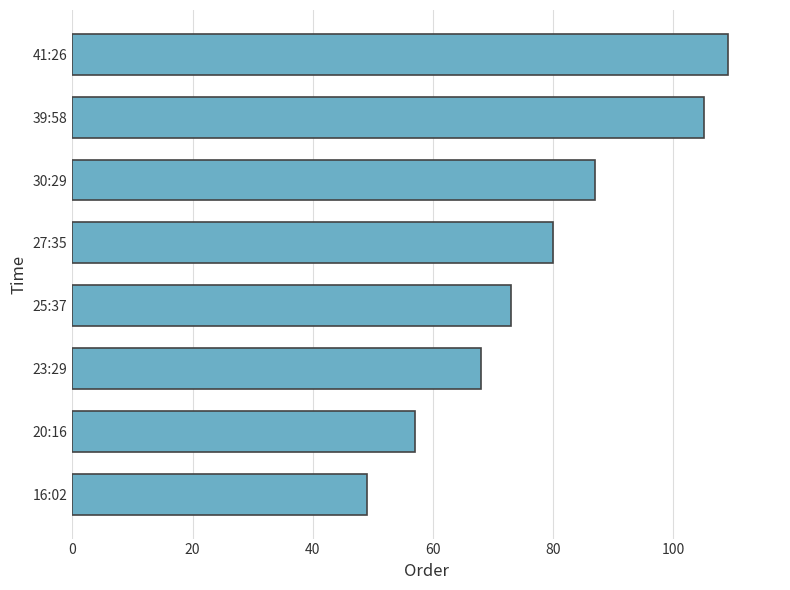

How many data points does each series have?

8